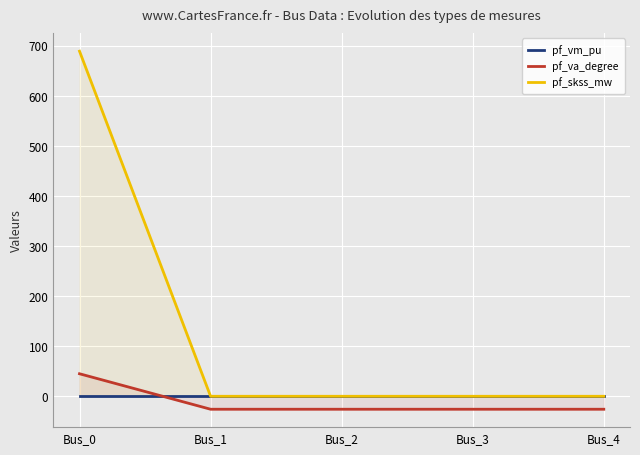

Rank the series at Bus_0 from lowest to highest value.

pf_vm_pu, pf_va_degree, pf_skss_mw